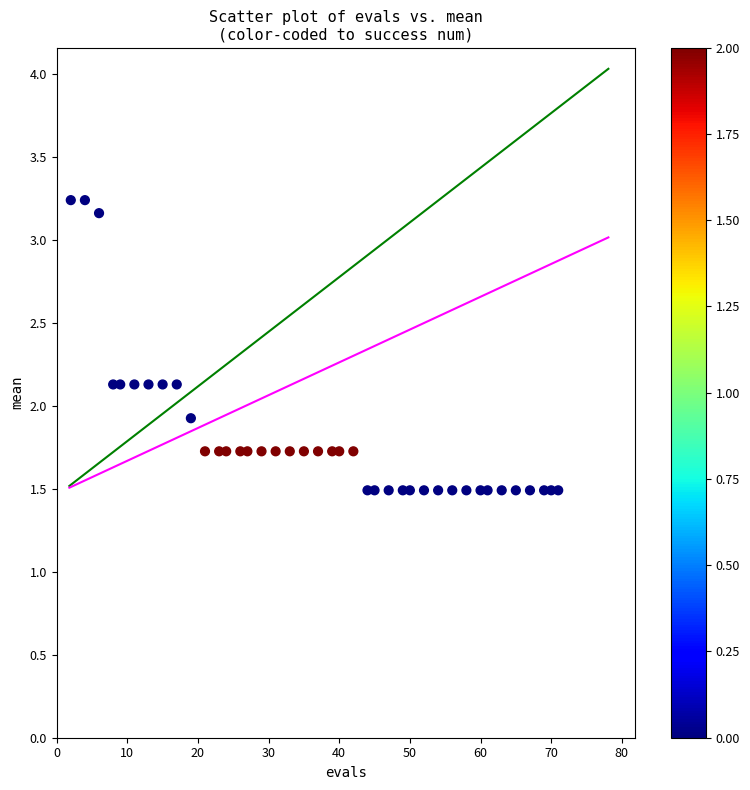

What Y value in the scatter plot is closest to 2?

1.9